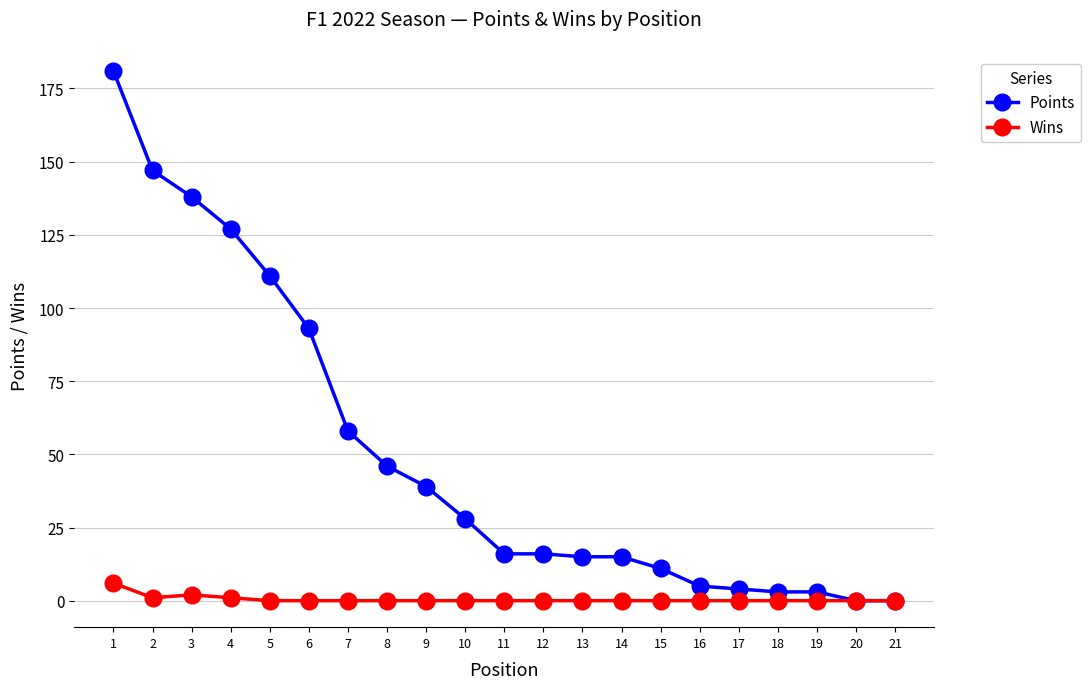

What are all the series names shown in the legend?

Points, Wins